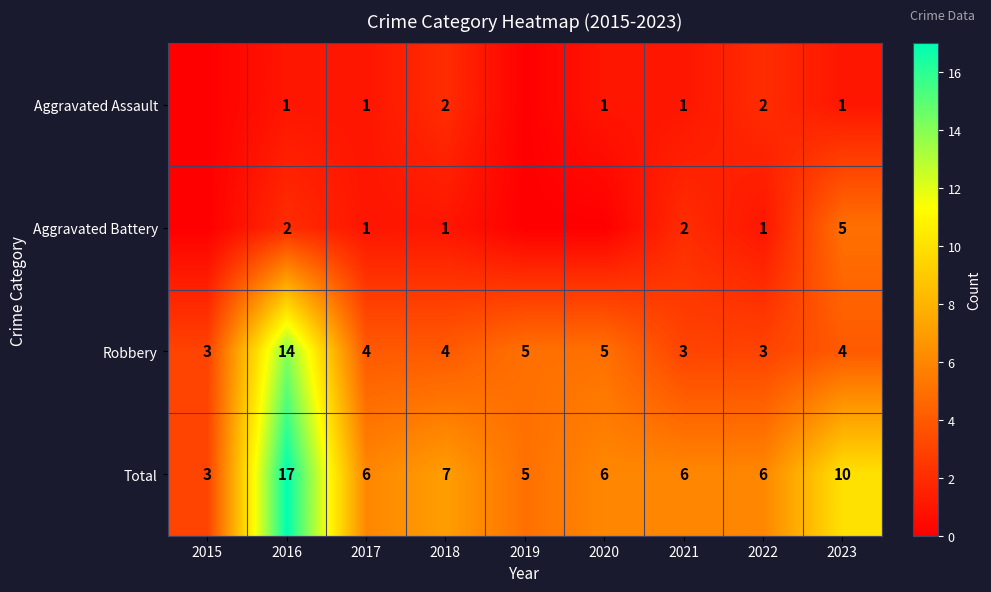

What is the sum of the Aggravated Assault values at 2018 and 2016?

3